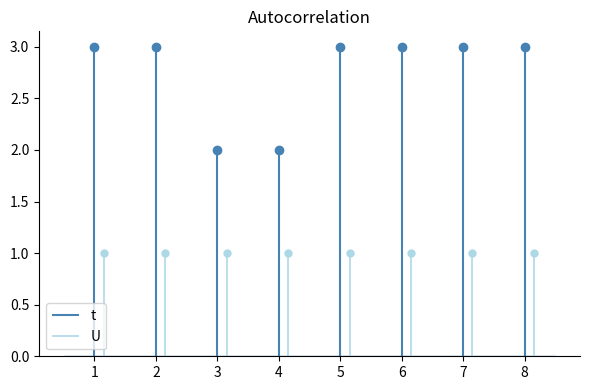

How many values are below 3?

2